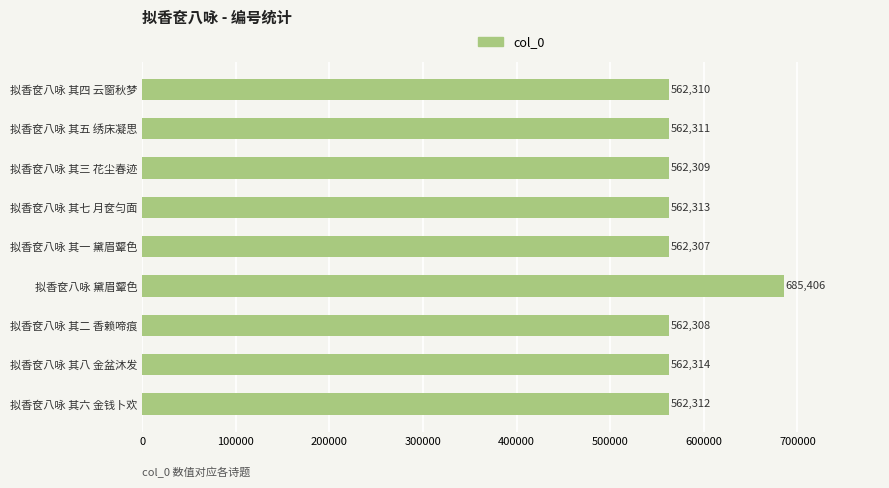

What is the difference between the maximum and minimum values?

123099